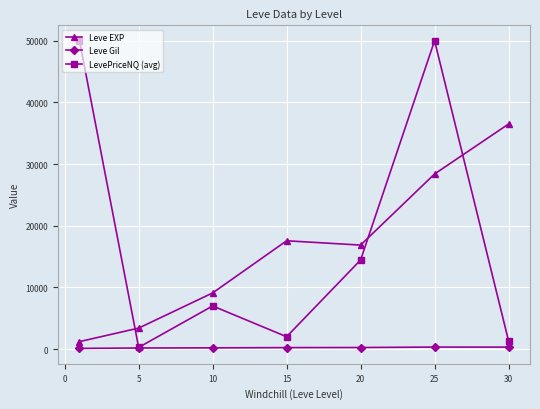

What is the highest value of the LevePriceNQ (avg) series?

50000.0